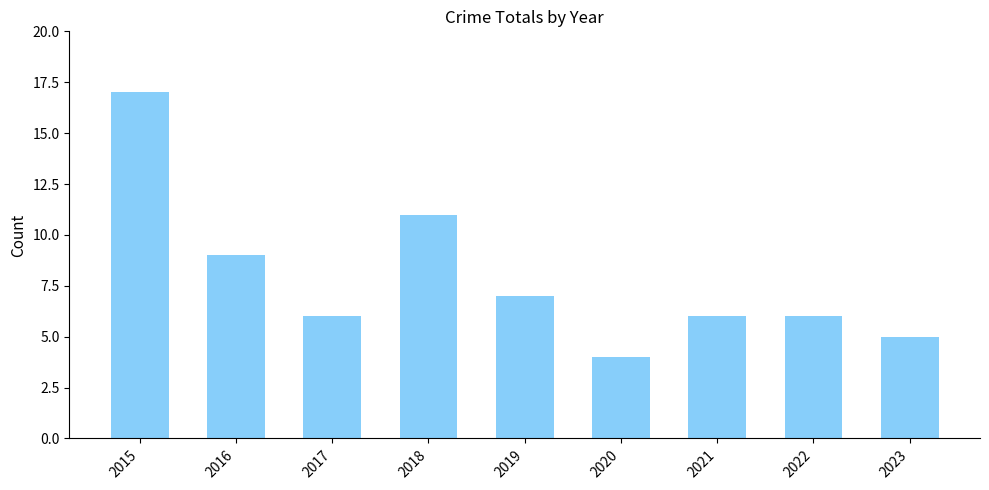

Where does the data first go above 6?

2015